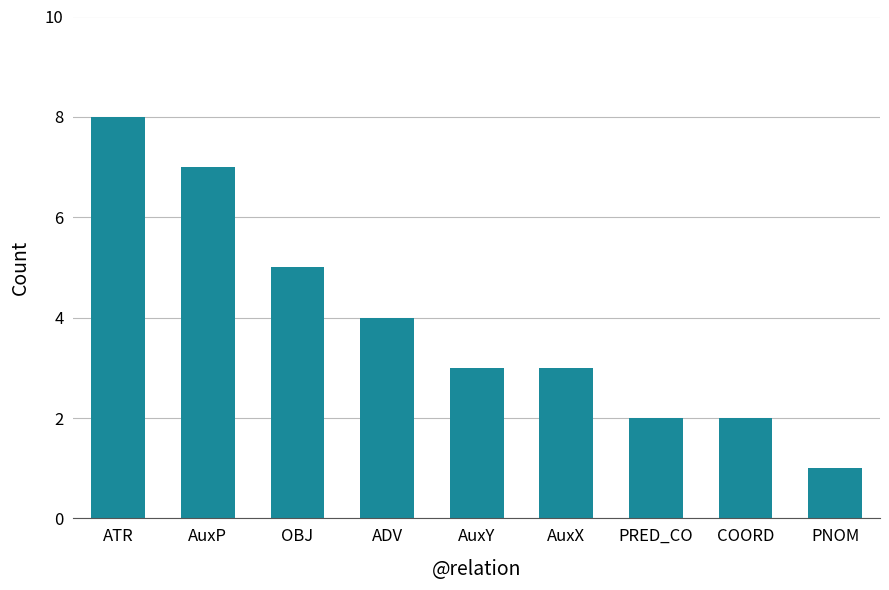

Reading left to right, what are all the values shown in this chart?

8	7	5	4	3	3	2	2	1